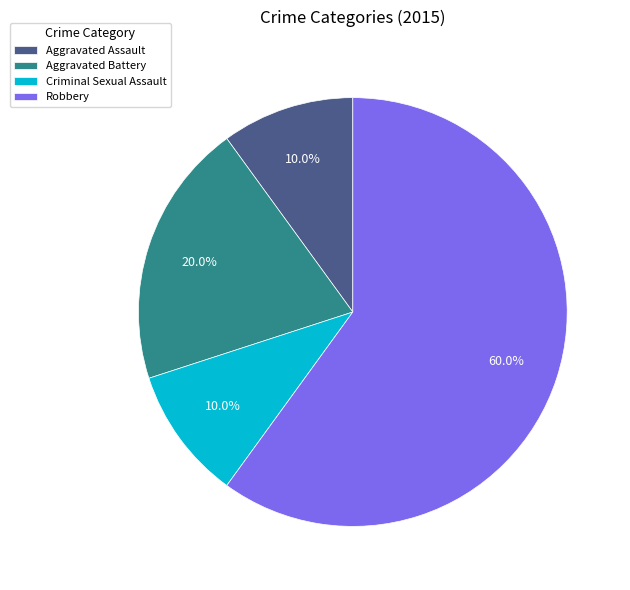

Does Aggravated Battery account for over 50% of the chart?

No